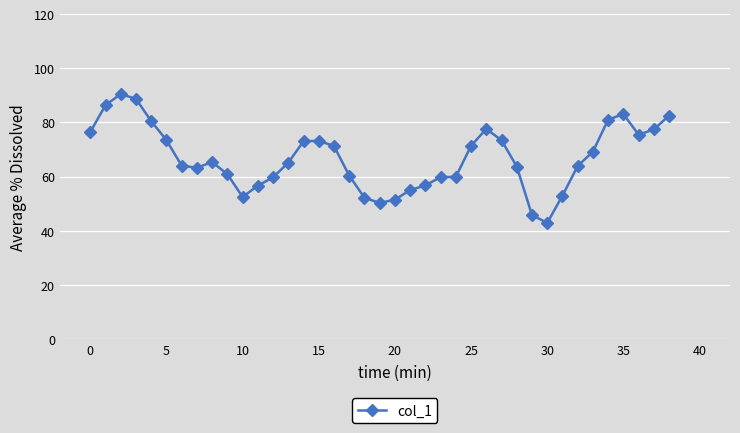

What is the smallest value displayed?

42.9